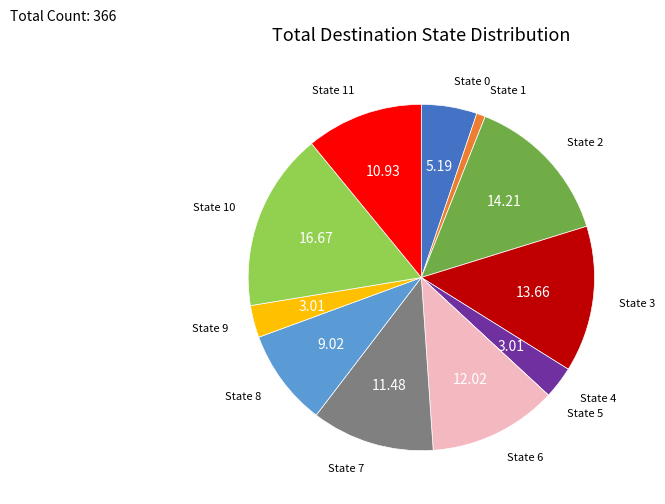

Which has a higher value, State 0 or State 3?

State 3